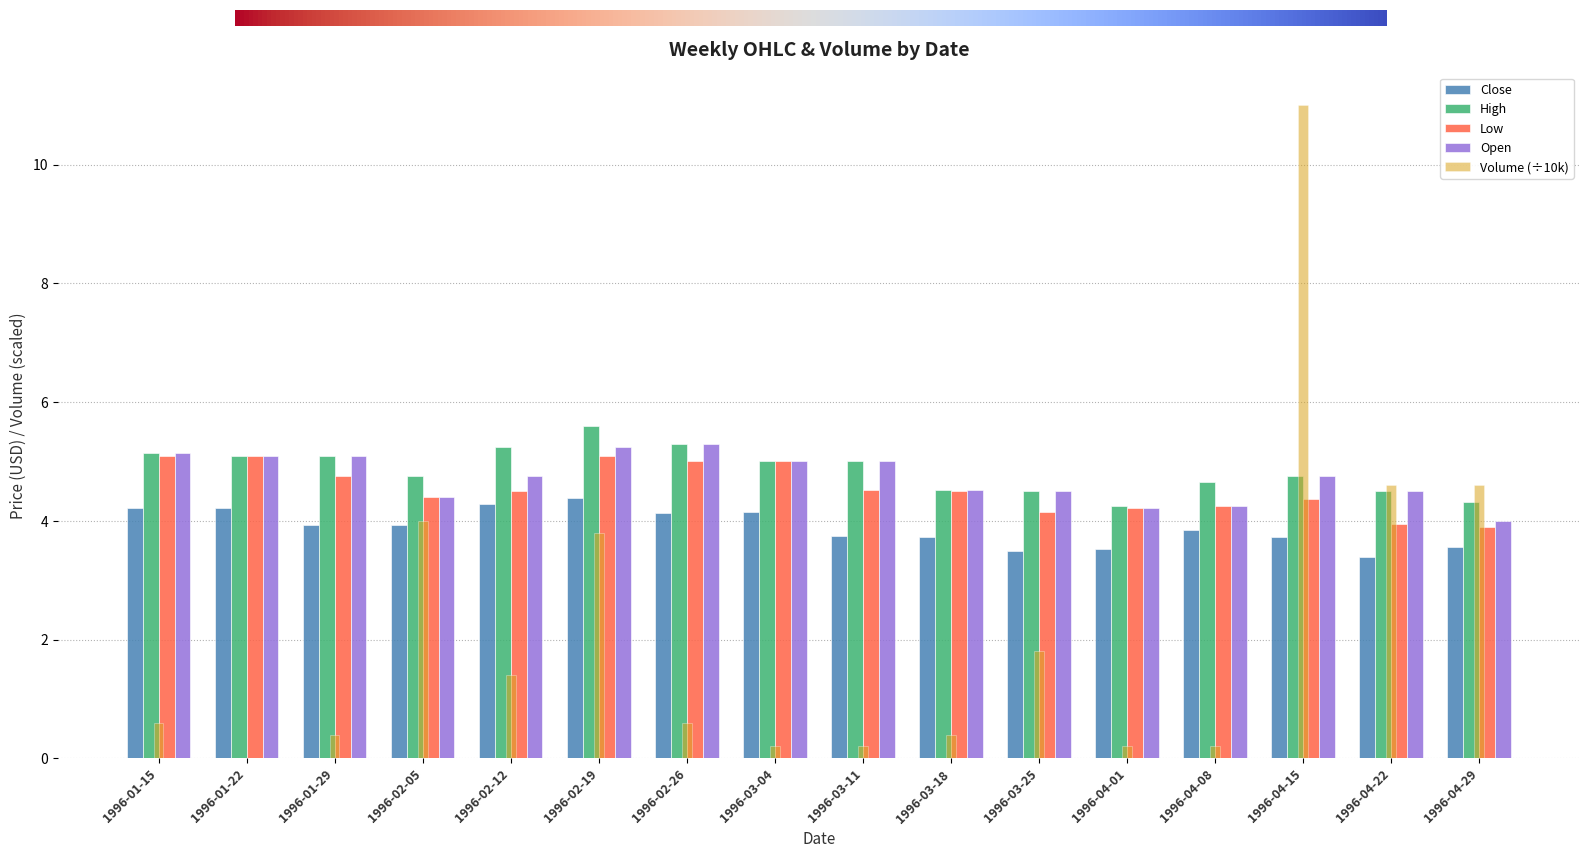

What is the sum of the Low values at 1996-02-12 and 1996-04-29?

8.4